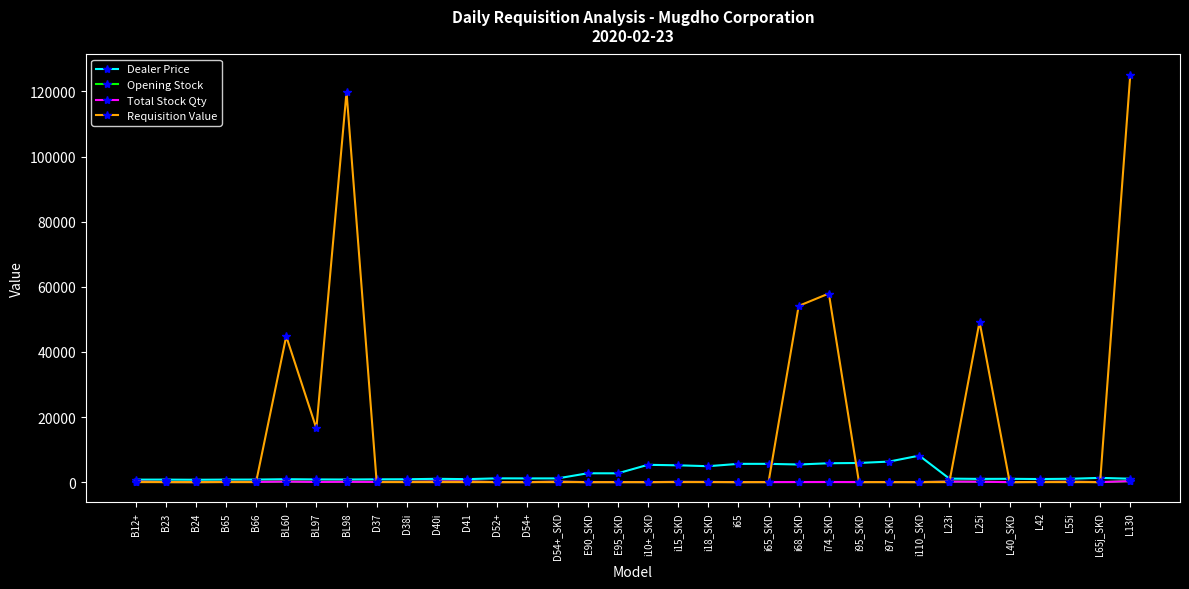

Reading left to right, extract all data points from this chart.

Dealer Price: B12+=760.9	B23=769.9	B24=721.8	B65=770.9	B66=779.9	BL60=896.2	BL97=824.1	BL98=799.0	D37=858.1	D38i=878.2	D40i=1014.5	D41=907.3	D52+=1159.9	D54+=1140.8	D54+_SKD=1140.8	E90_SKD=2710.8	E95_SKD=2702.7	i10+_SKD=5313.2	i15_SKD=5158.9	i18_SKD=4886.2	i65=5608.0	i65_SKD=5608.0	i68_SKD=5412.5	i74_SKD=5793.4	i95_SKD=5878.7	i97_SKD=6307.0	i110_SKD=8134.3	L23i=1072.7	L25i=985.5	L40_SKD=1014.5	L42=945.4	L55i=1024.6	L65j_SKD=1297.2	L130=1042.6
Opening Stock: B12+=166.0	B23=11.0	B24=0.0	B65=53.0	B66=52.0	BL60=164.0	BL97=43.0	BL98=99.0	D37=51.0	D38i=73.0	D40i=180.0	D41=198.0	D52+=0.0	D54+=0.0	D54+_SKD=127.0	E90_SKD=0.0	E95_SKD=12.0	i10+_SKD=0.0	i15_SKD=65.0	i18_SKD=46.0	i65=0.0	i65_SKD=13.0	i68_SKD=22.0	i74_SKD=29.0	i95_SKD=16.0	i97_SKD=23.0	i110_SKD=0.0	L23i=157.0	L25i=115.0	L40_SKD=0.0	L42=46.0	L55i=116.0	L65j_SKD=0.0	L130=298.0
Total Stock Qty: B12+=166.0	B23=11.0	B24=0.0	B65=53.0	B66=52.0	BL60=164.0	BL97=43.0	BL98=99.0	D37=51.0	D38i=73.0	D40i=180.0	D41=198.0	D52+=0.0	D54+=0.0	D54+_SKD=127.0	E90_SKD=0.0	E95_SKD=12.0	i10+_SKD=0.0	i15_SKD=65.0	i18_SKD=46.0	i65=0.0	i65_SKD=13.0	i68_SKD=22.0	i74_SKD=29.0	i95_SKD=16.0	i97_SKD=23.0	i110_SKD=0.0	L23i=157.0	L25i=115.0	L40_SKD=0.0	L42=46.0	L55i=116.0	L65j_SKD=0.0	L130=298.0
Requisition Value: B12+=0.0	B23=0.0	B24=0.0	B65=0.0	B66=0.0	BL60=44811.8	BL97=16481.1	BL98=119848.9	D37=0.0	D38i=0.0	D40i=0.0	D41=0.0	D52+=0.0	D54+=0.0	D54+_SKD=0.0	E90_SKD=0.0	E95_SKD=0.0	i10+_SKD=0.0	i15_SKD=0.0	i18_SKD=0.0	i65=0.0	i65_SKD=0.0	i68_SKD=54125.0	i74_SKD=57934.5	i95_SKD=0.0	i97_SKD=0.0	i110_SKD=0.0	L23i=0.0	L25i=49272.9	L40_SKD=0.0	L42=0.0	L55i=0.0	L65j_SKD=0.0	L130=125112.0